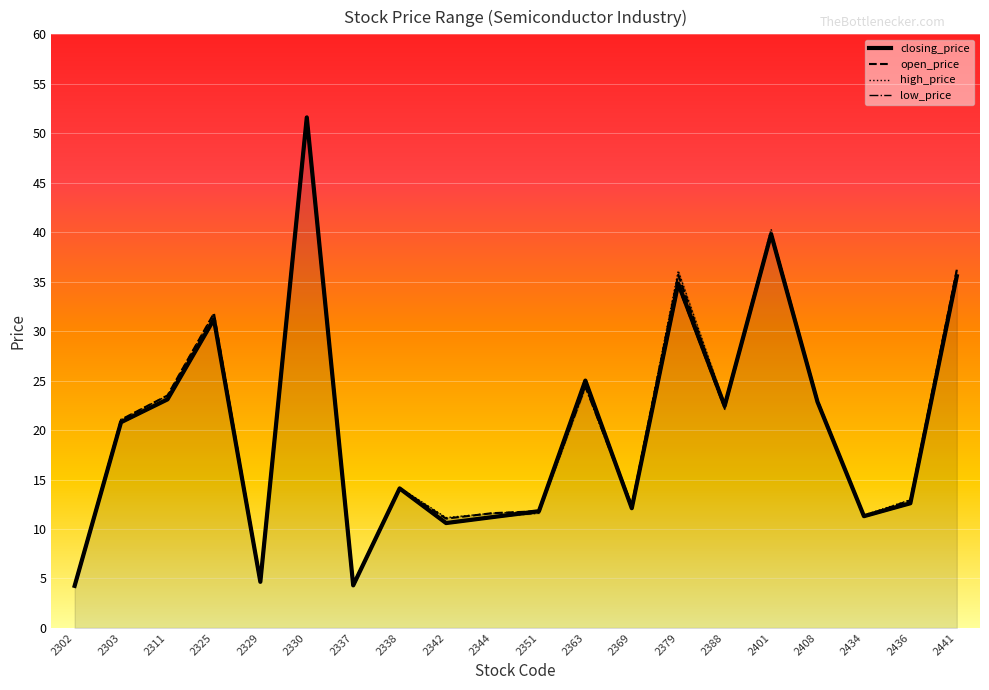

Rank the categories by closing_price value from lowest to highest.

2302, 2337, 2329, 2342, 2344, 2434, 2351, 2369, 2436, 2338, 2303, 2388, 2408, 2311, 2363, 2325, 2379, 2441, 2401, 2330